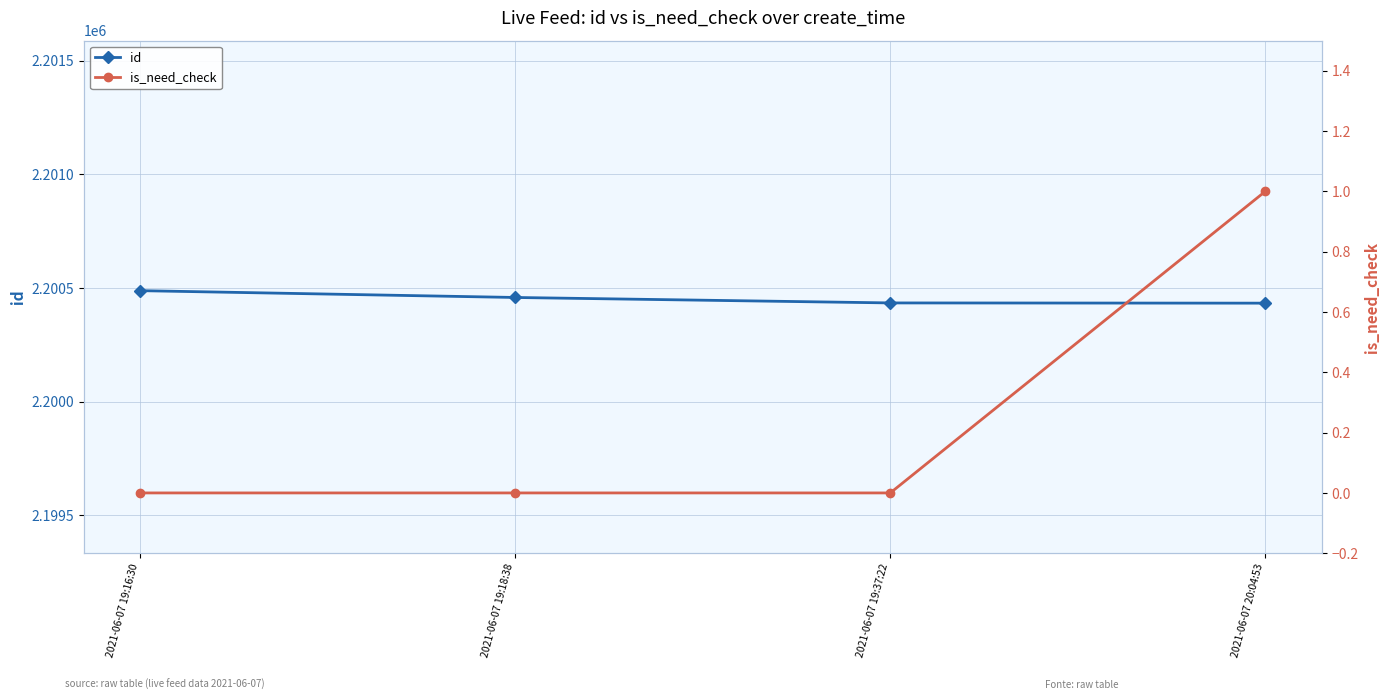

Does the chart display data point markers on the line(s)?

Yes